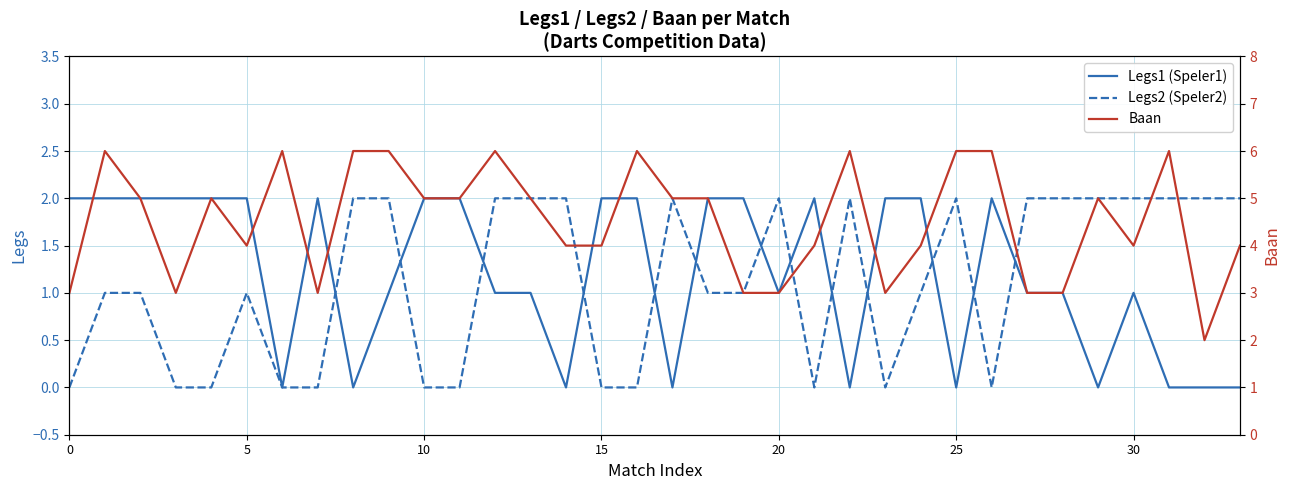

How many series are shown in this chart?

3